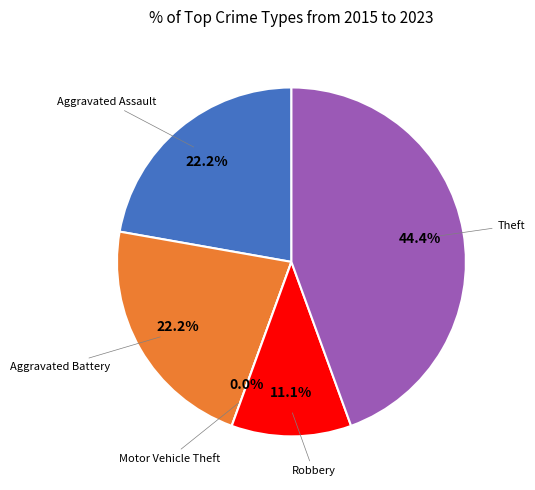

True or false: Theft accounts for 44% of the total.

True